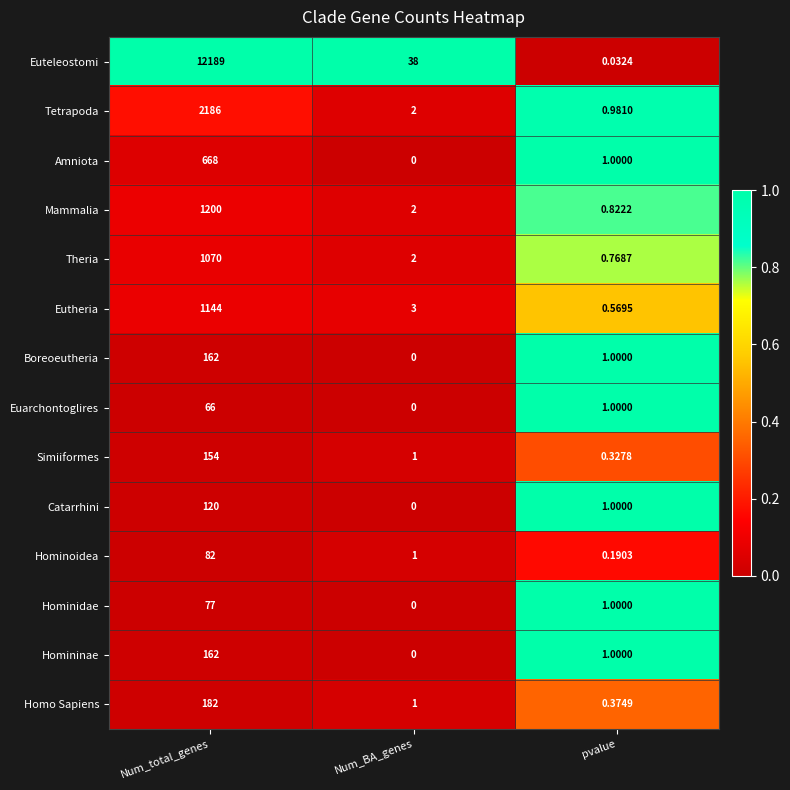

At which label is Eutheria closest to 572?

Num_BA_genes